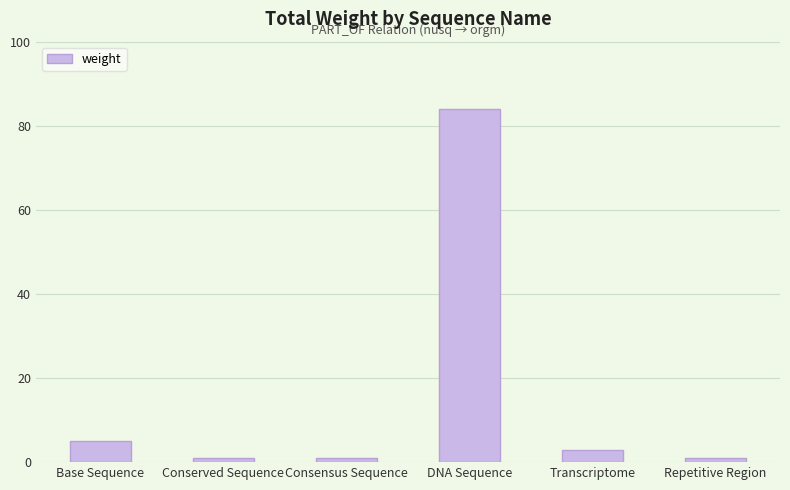

What is the sum of all values?

95